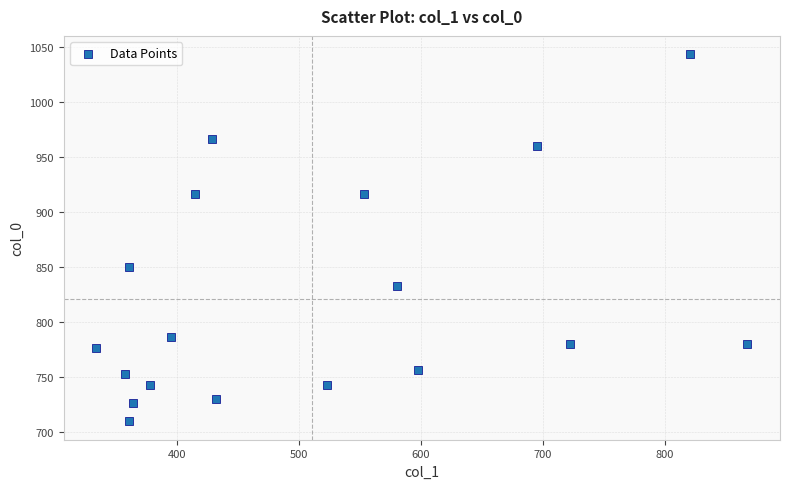

What Y value in the scatter plot is closest to 876?

850.0